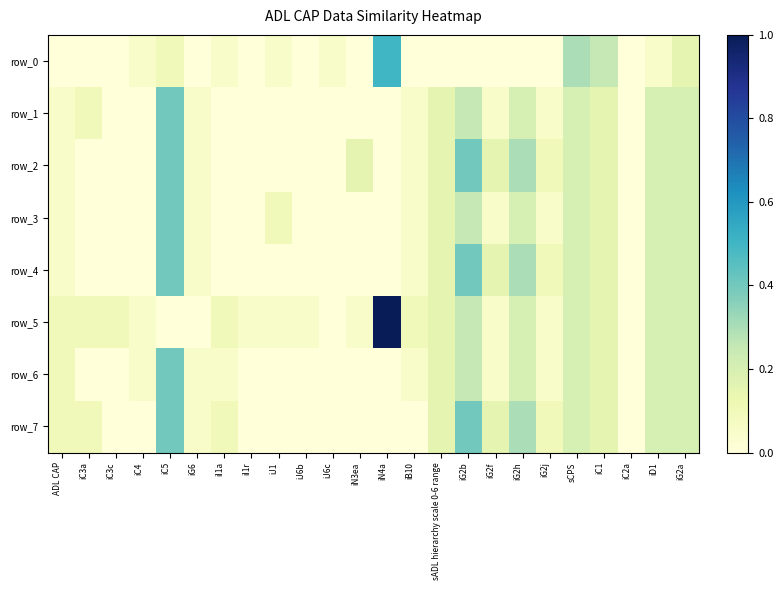

What is the average value of the row_5 series?

0.1